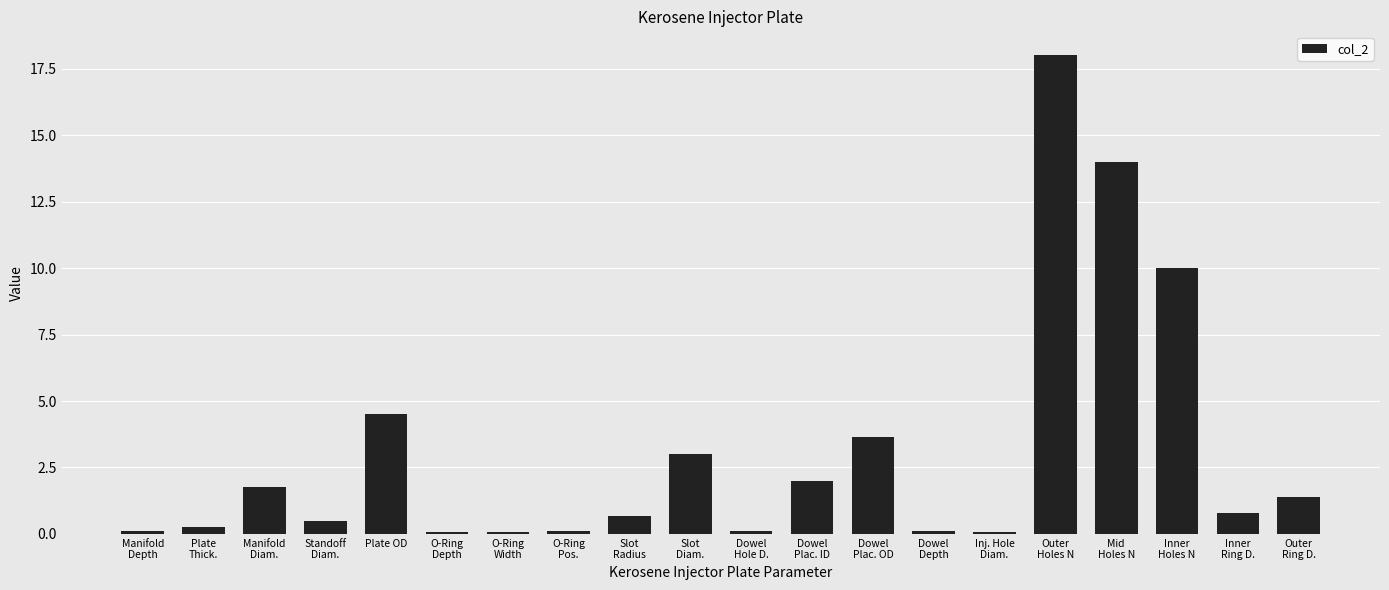

What is the difference between the maximum and minimum values?

17.9